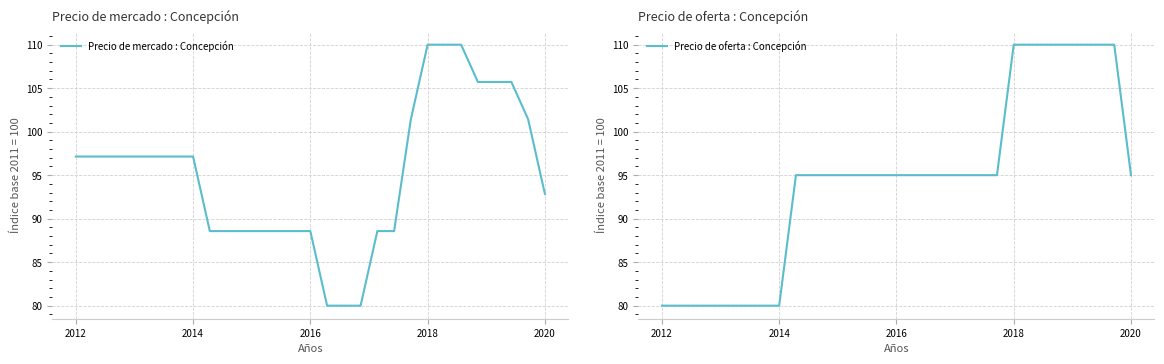

Which series has the widest spread of values?

Precio de mercado : Concepción